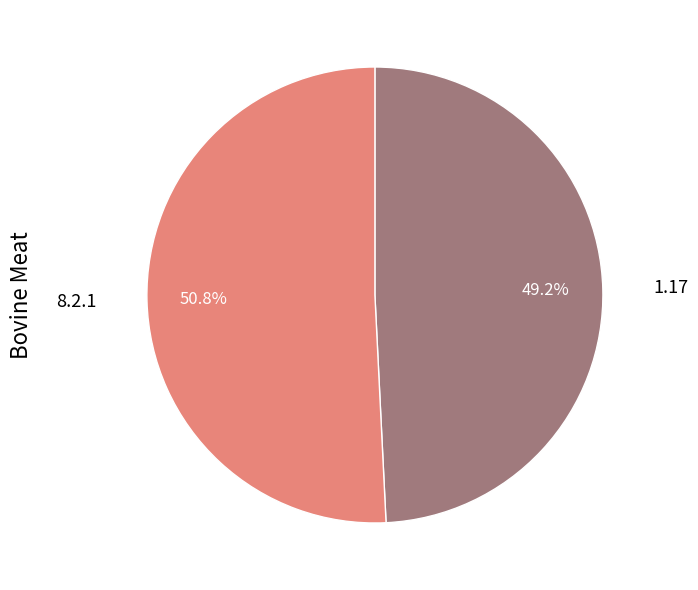

Rank the categories by value from lowest to highest.

1.17, 8.2.1